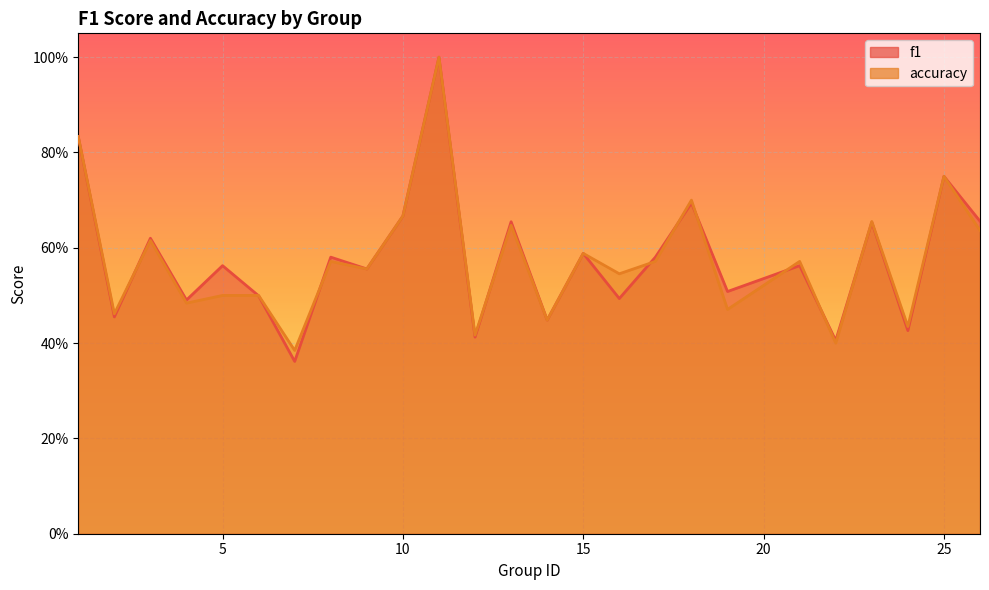

At 14, list the series in order from largest to smallest.

f1, accuracy